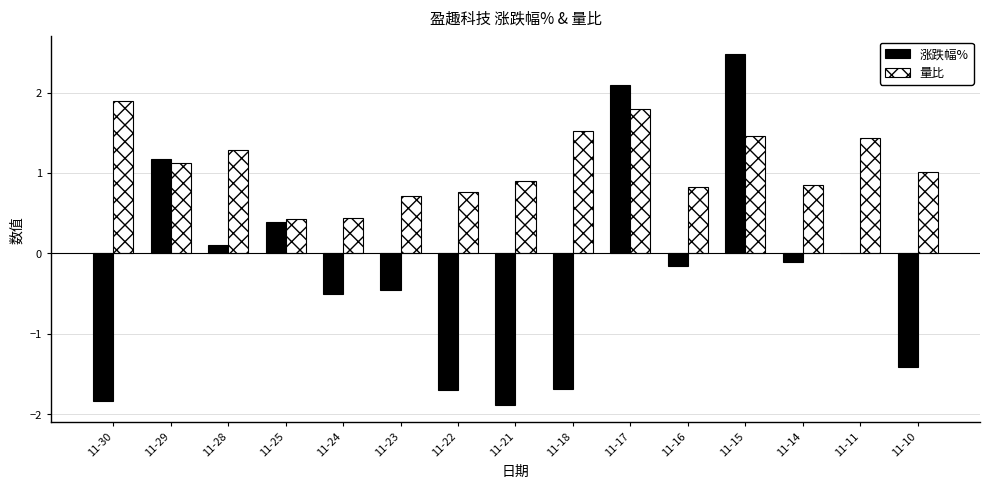

What is the approximate value of 涨跌幅% at 11-22?

-1.7